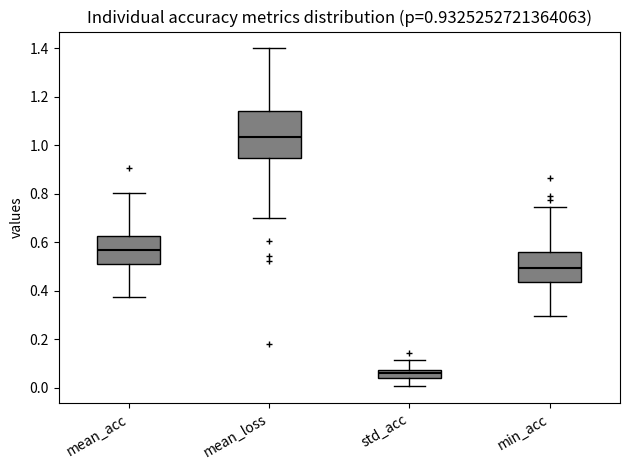

Which box is the tallest, from its lower edge to its upper edge?

mean_loss